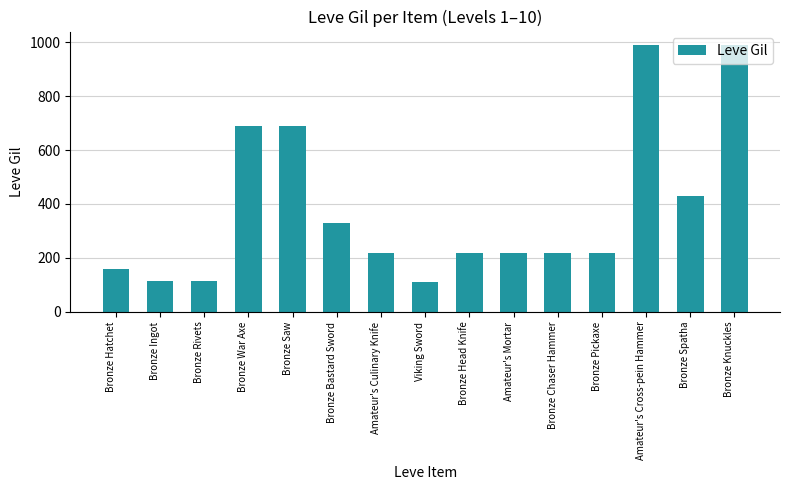

What is the label of the 12th bar from the right?

Bronze War Axe